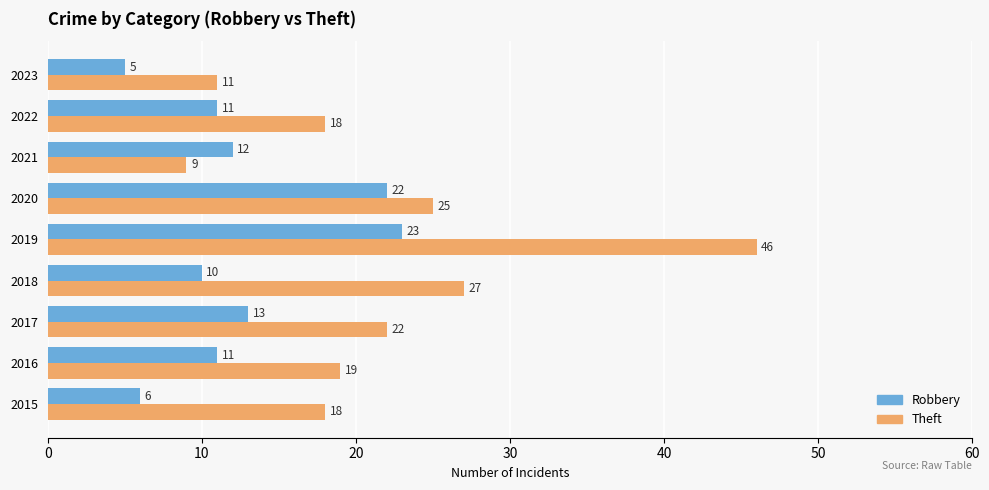

What is the spread (max minus min) of values at 2022?

7